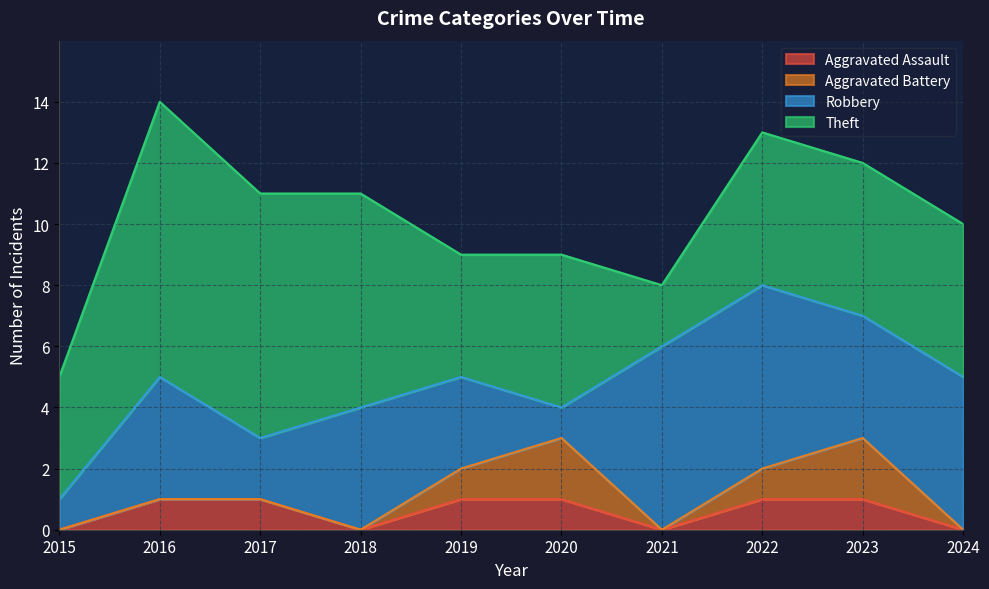

How many lines are shown in the chart?

4